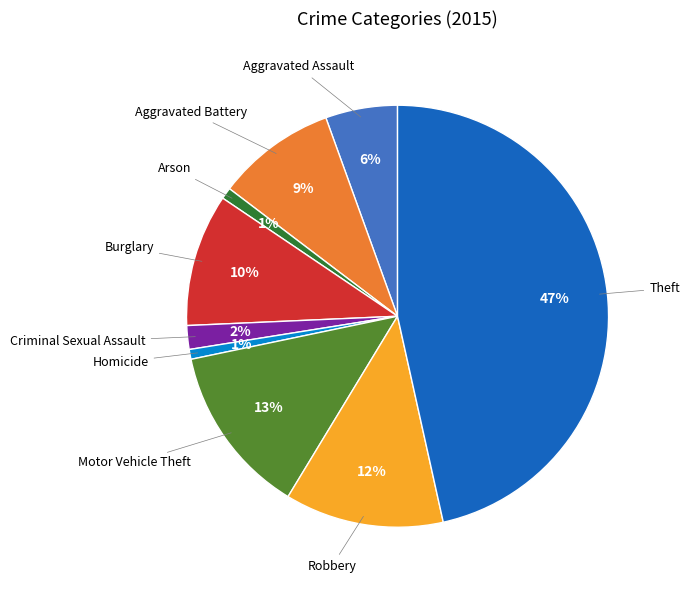

Count the number of slices in the pie.

9